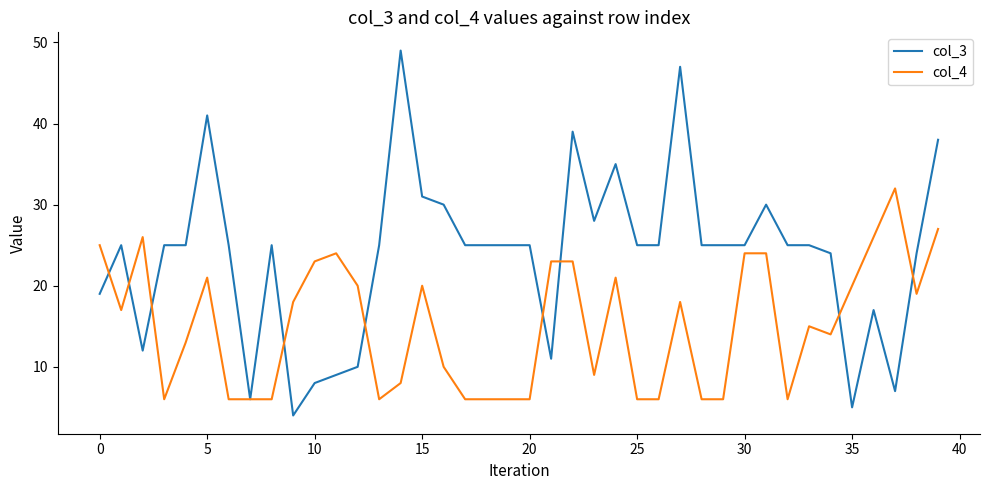

Which series has the largest total across all categories?

col_3